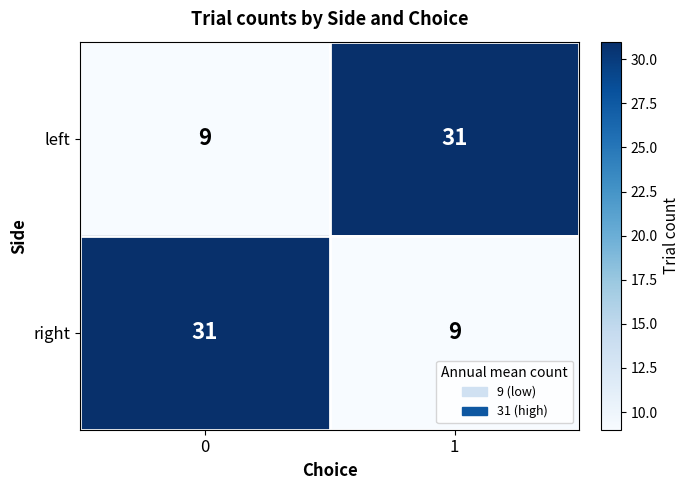

The value of left at 1 is 31. True or false?

True